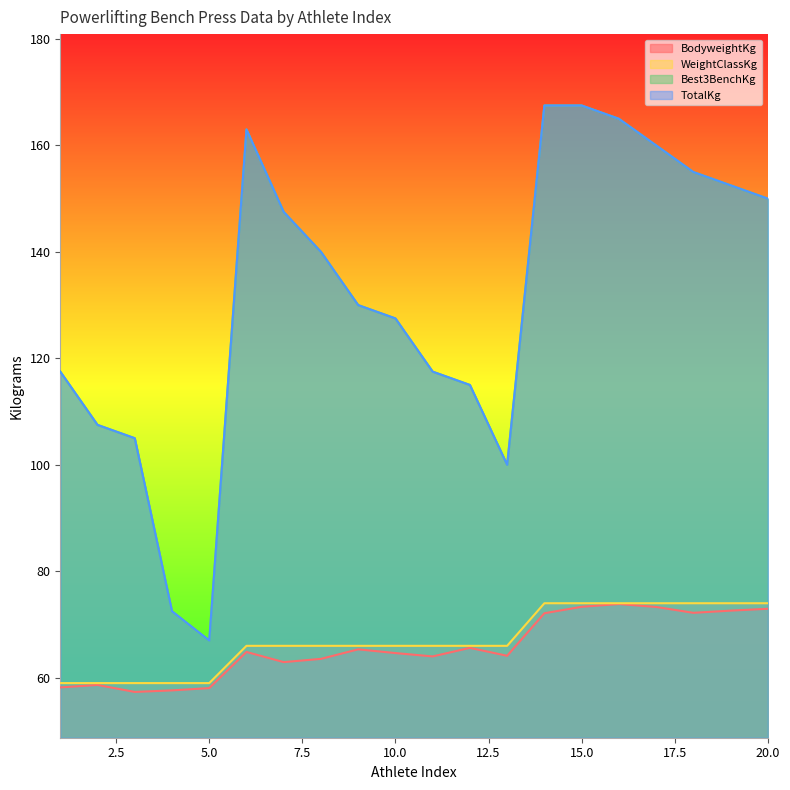

At which category is the sum across all series the highest?

15